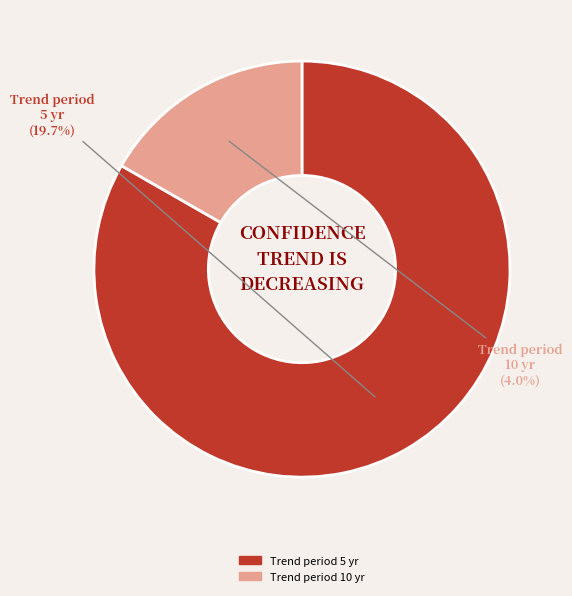

To the nearest percent, what portion does 10 represent?

17%